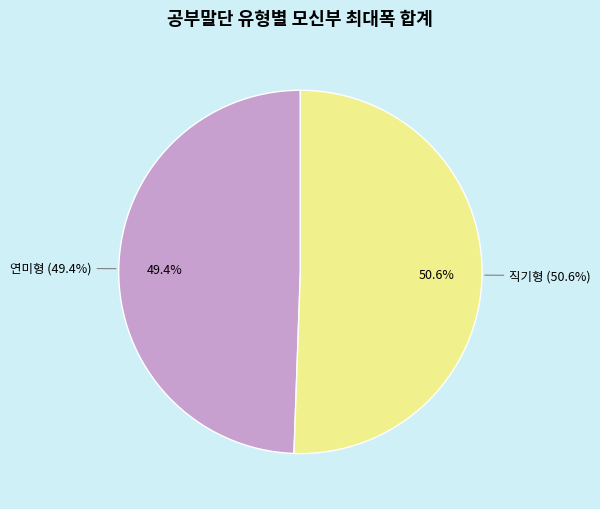

True or false: 직기형 accounts for 1% of the total.

False